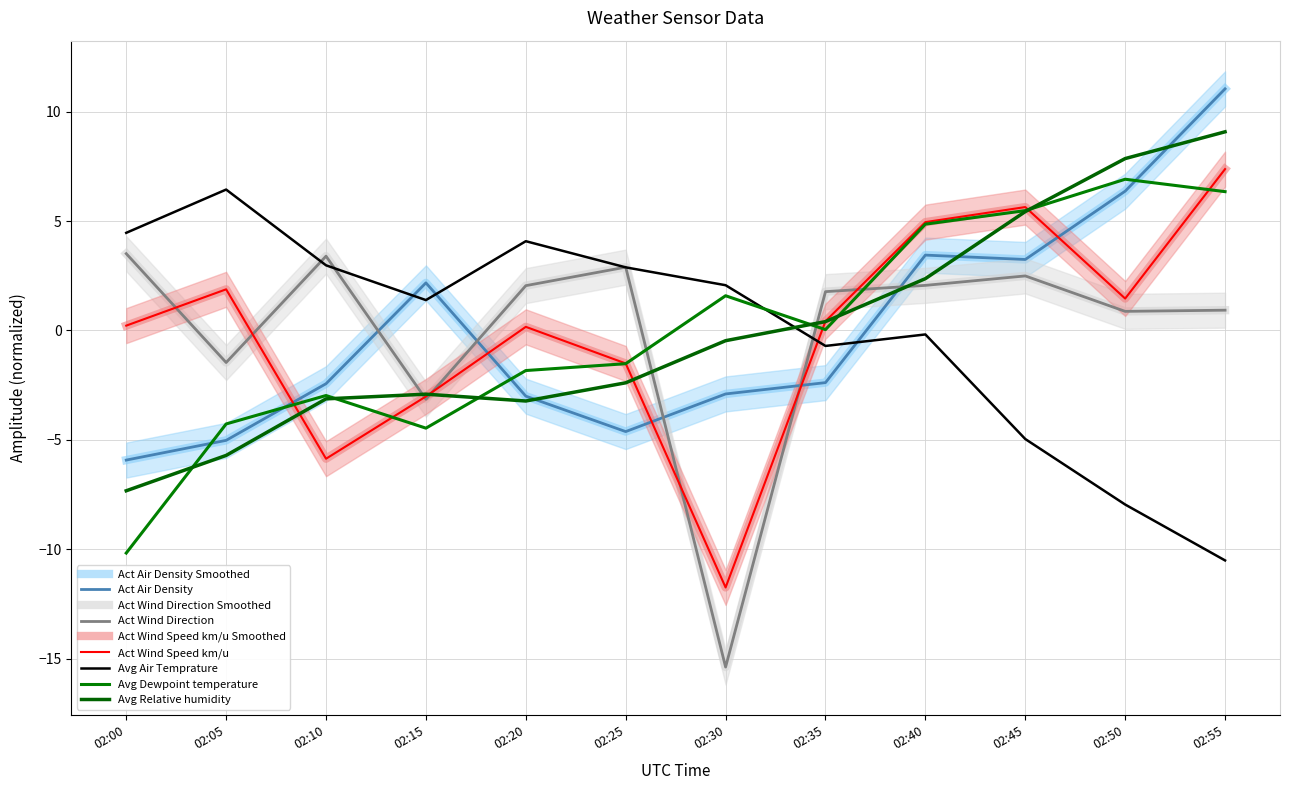

Reading right to left, list all the values displayed in this chart.

Act Air Density: 02:55=11.0	02:50=6.4	02:45=3.2	02:40=3.4	02:35=-2.4	02:30=-2.9	02:25=-4.6	02:20=-3.0	02:15=2.2	02:10=-2.4	02:05=-5.0	02:00=-5.9
Act Wind Direction: 02:55=0.9	02:50=0.9	02:45=2.5	02:40=2.1	02:35=1.8	02:30=-15.4	02:25=2.9	02:20=2.0	02:15=-3.1	02:10=3.4	02:05=-1.5	02:00=3.5
Act Wind Speed km/u: 02:55=7.4	02:50=1.5	02:45=5.6	02:40=5.0	02:35=0.4	02:30=-11.7	02:25=-1.5	02:20=0.2	02:15=-3.0	02:10=-5.9	02:05=1.9	02:00=0.2
Avg Air Temprature: 02:55=-10.5	02:50=-8.0	02:45=-5.0	02:40=-0.2	02:35=-0.7	02:30=2.1	02:25=2.9	02:20=4.1	02:15=1.4	02:10=3.0	02:05=6.4	02:00=4.5
Avg Dewpoint temperature: 02:55=6.3	02:50=6.9	02:45=5.5	02:40=4.9	02:35=0.0	02:30=1.6	02:25=-1.5	02:20=-1.8	02:15=-4.5	02:10=-3.0	02:05=-4.3	02:00=-10.2
Avg Relative humidity: 02:55=9.1	02:50=7.9	02:45=5.4	02:40=2.4	02:35=0.4	02:30=-0.5	02:25=-2.4	02:20=-3.2	02:15=-2.9	02:10=-3.1	02:05=-5.7	02:00=-7.3